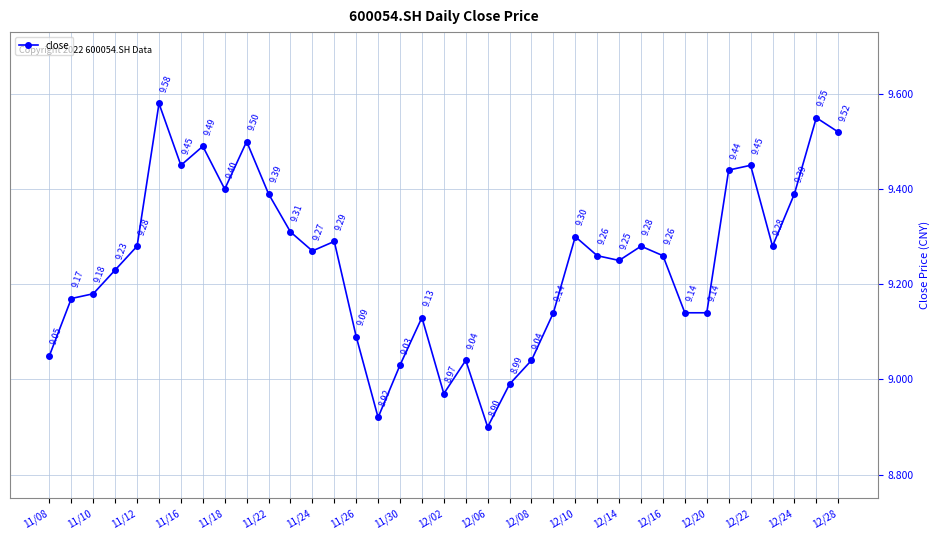

How many interior local peaks (higher than both neighbors) does the data have?

10